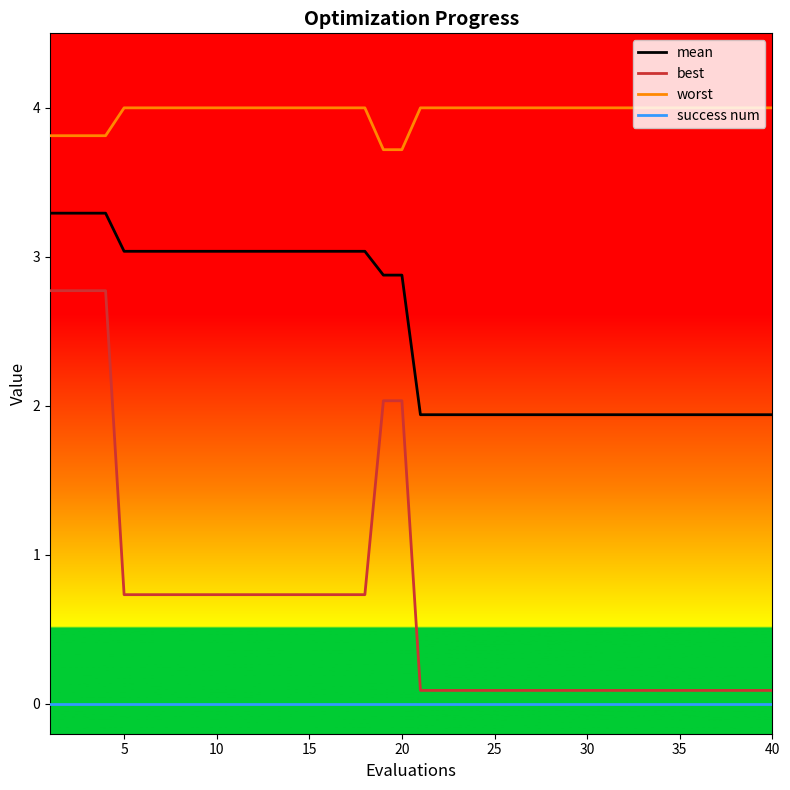

Which series has the largest range (max minus min)?

best